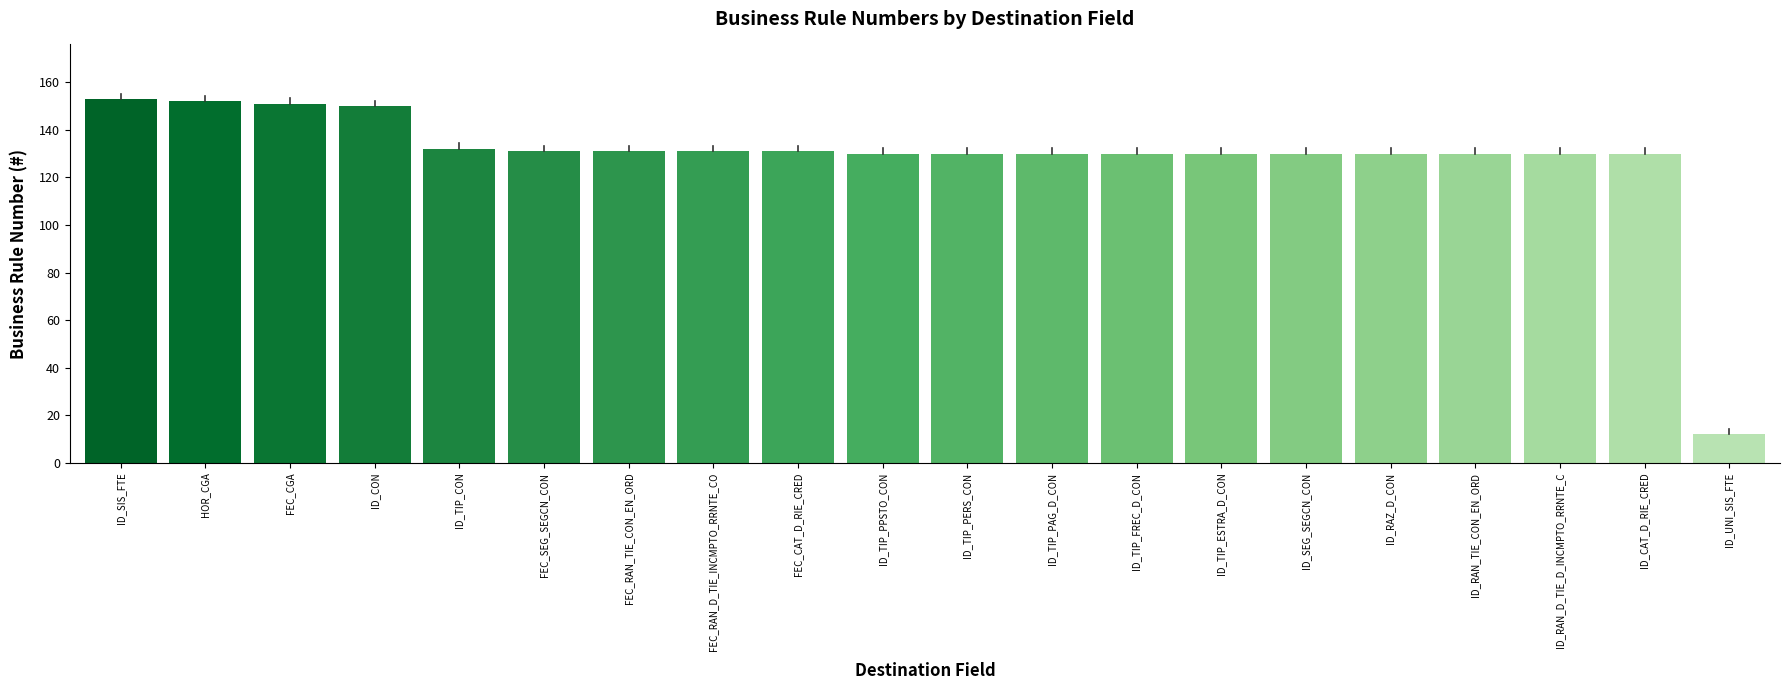

What is the greatest value displayed?

153